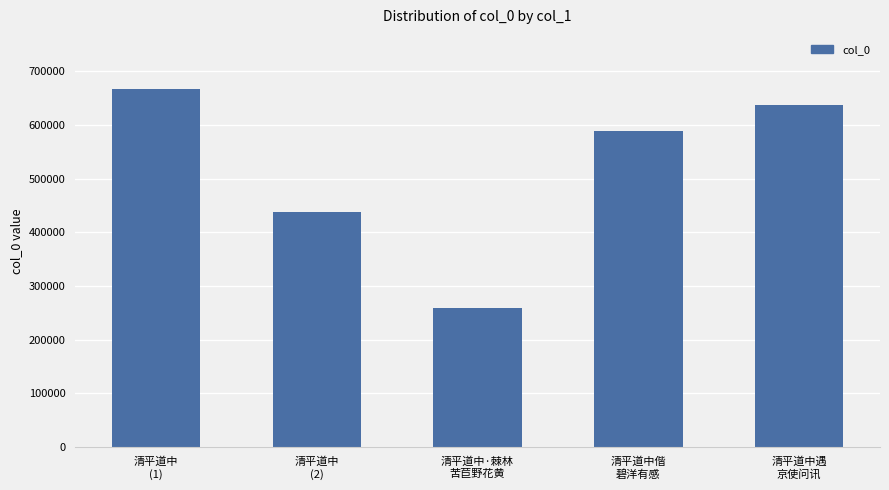

What is the change in value from 清平道中
(1) to 清平道中偕
碧洋有感?

-78079